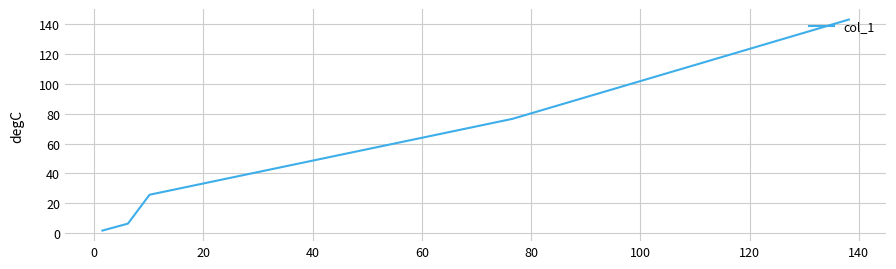

What is the difference between the maximum and minimum values?

141.8